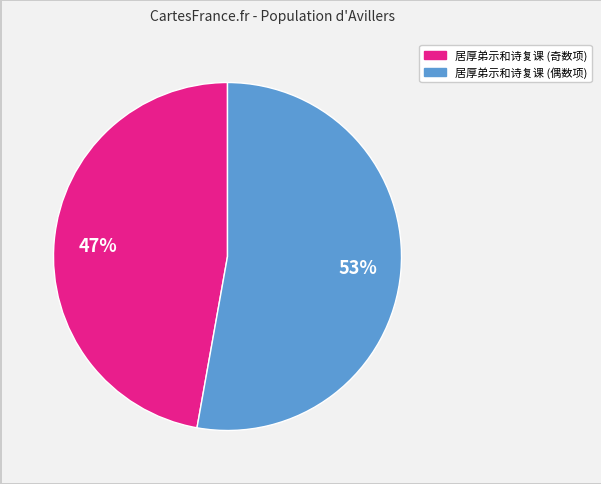

To the nearest percent, what is the average slice percentage?

50%